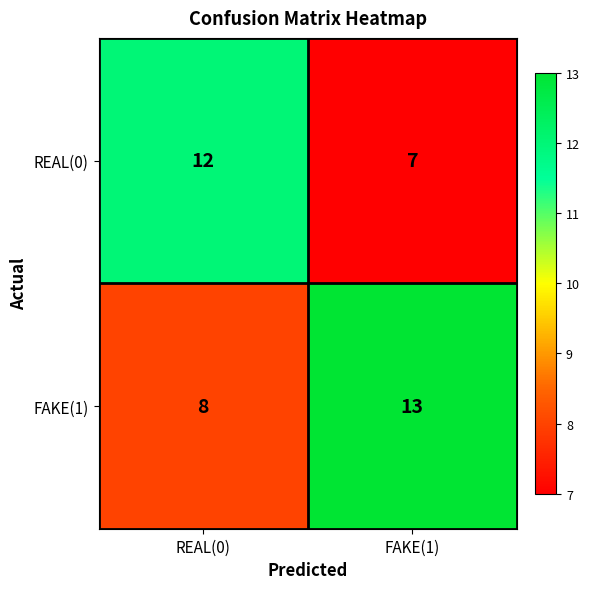

At how many categories does at least one series exceed 10?

2